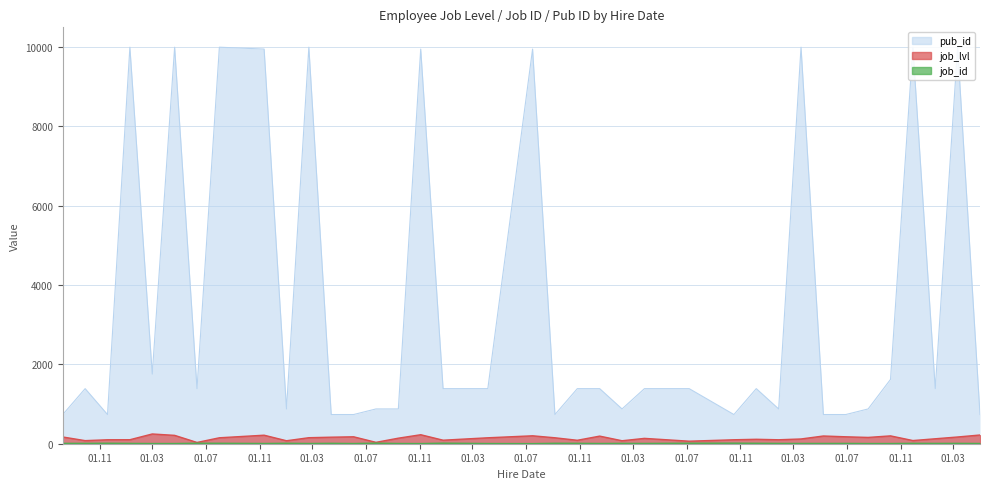

What is the sum of the pub_id values at 1991-04-05 and 1990-09-13?

2266